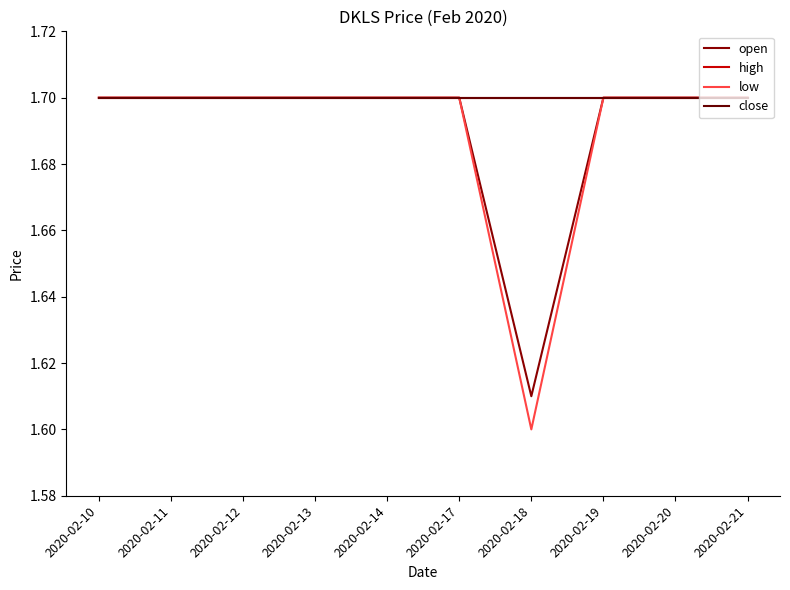

Is this an area chart (filled region under the line)?

No